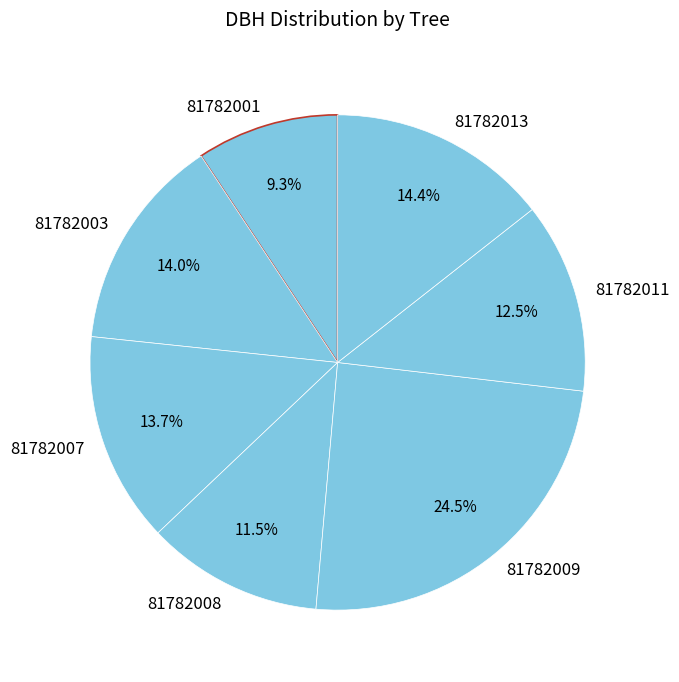

Is 81782003 the majority of the pie?

No